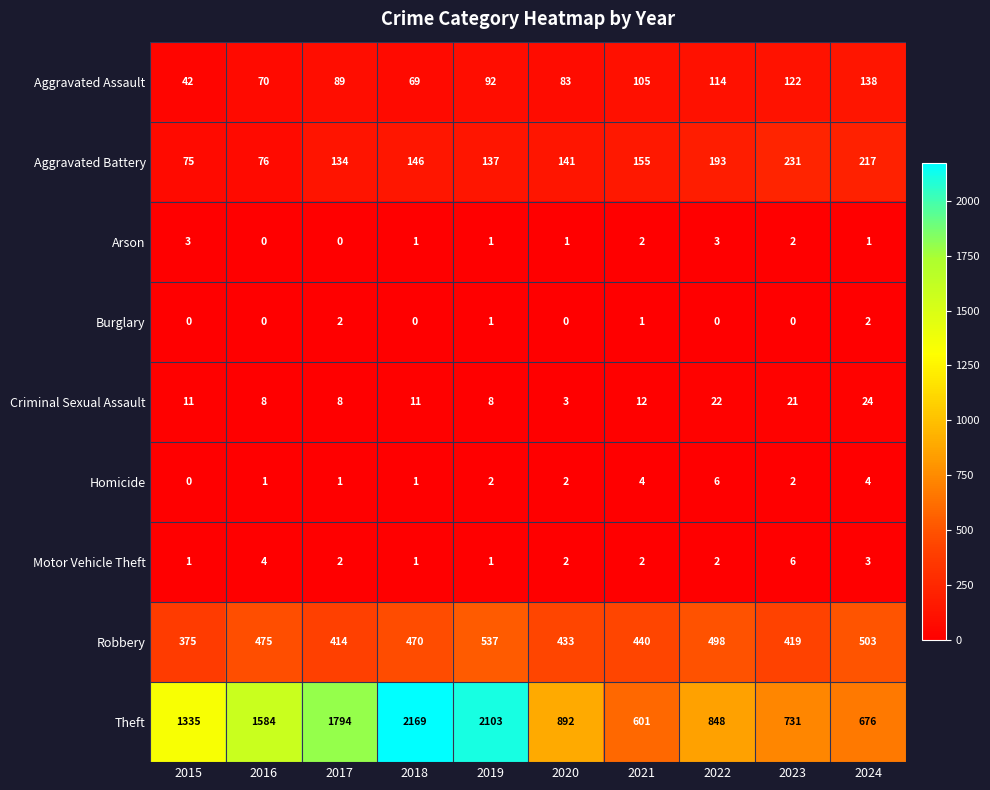

What is the difference between the maximum and minimum values in the Aggravated Battery series?

156